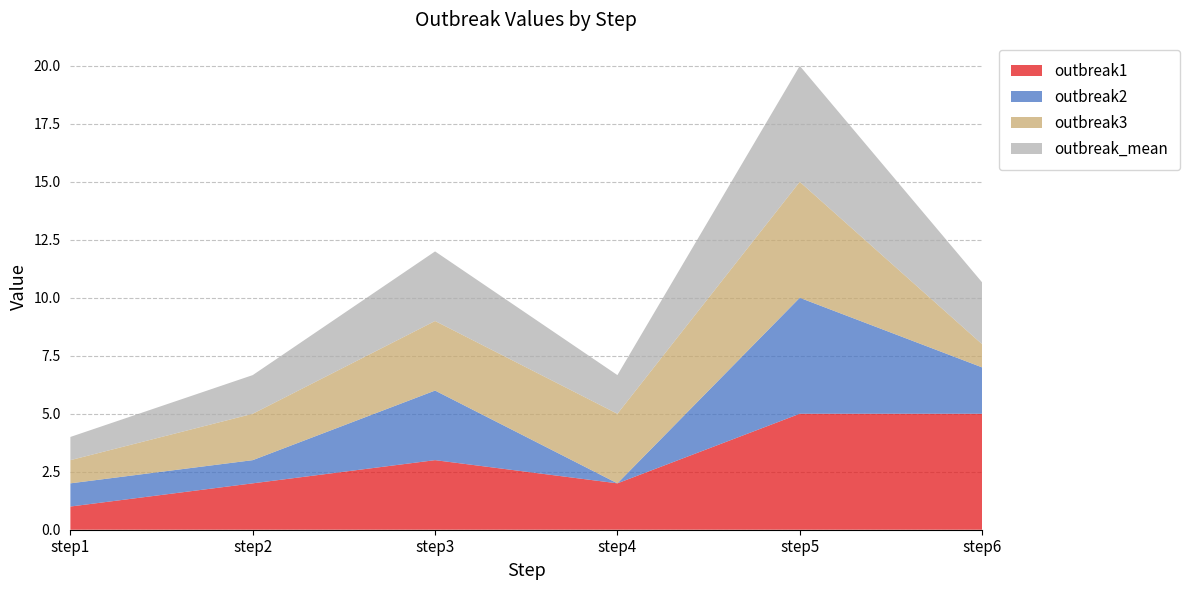

Reading right to left, extract all data points from this chart.

outbreak1: step6=5.0	step5=5.0	step4=2.0	step3=3.0	step2=2.0	step1=1.0
outbreak2: step6=2.0	step5=5.0	step4=0.0	step3=3.0	step2=1.0	step1=1.0
outbreak3: step6=1.0	step5=5.0	step4=3.0	step3=3.0	step2=2.0	step1=1.0
outbreak_mean: step6=2.7	step5=5.0	step4=1.7	step3=3.0	step2=1.7	step1=1.0